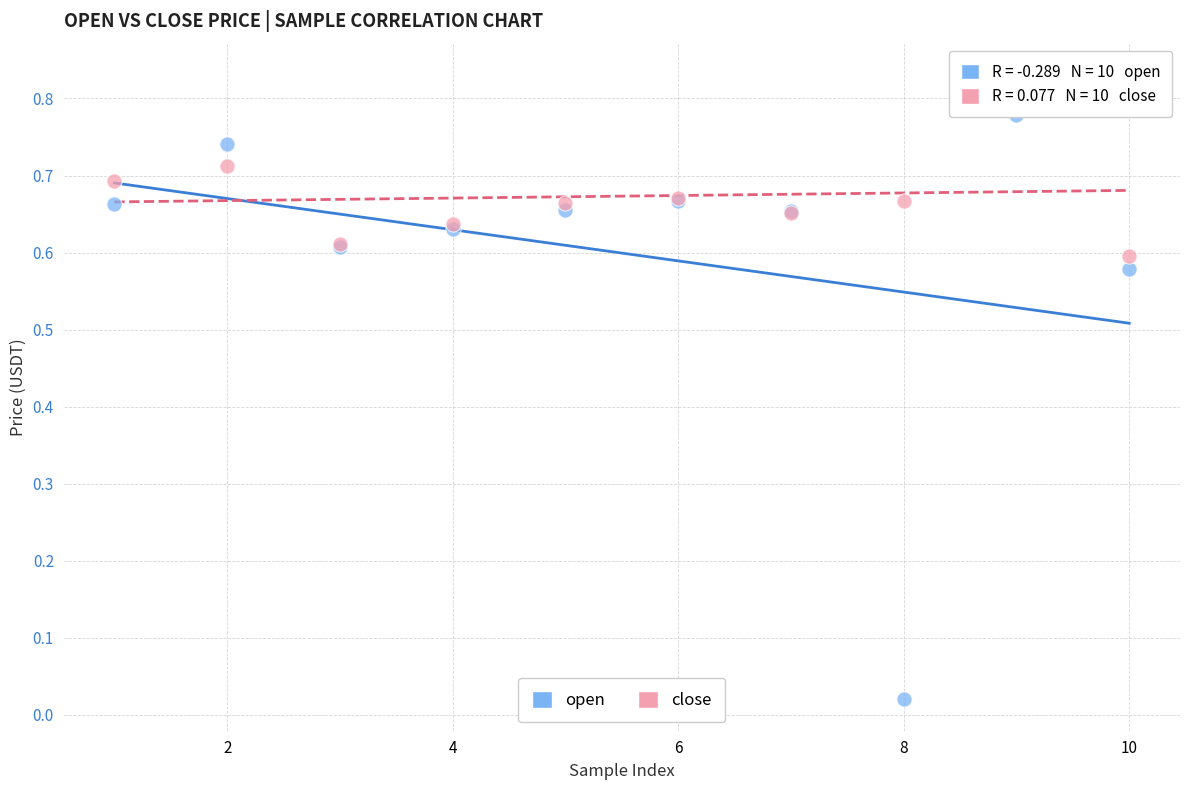

Which series contains the highest Y value?

close